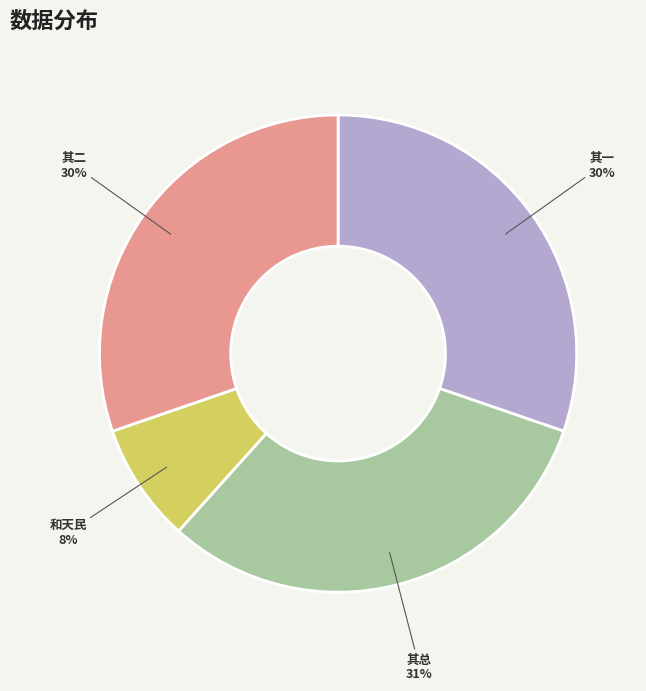

Is it true that 其一 is 36% of the pie?

False